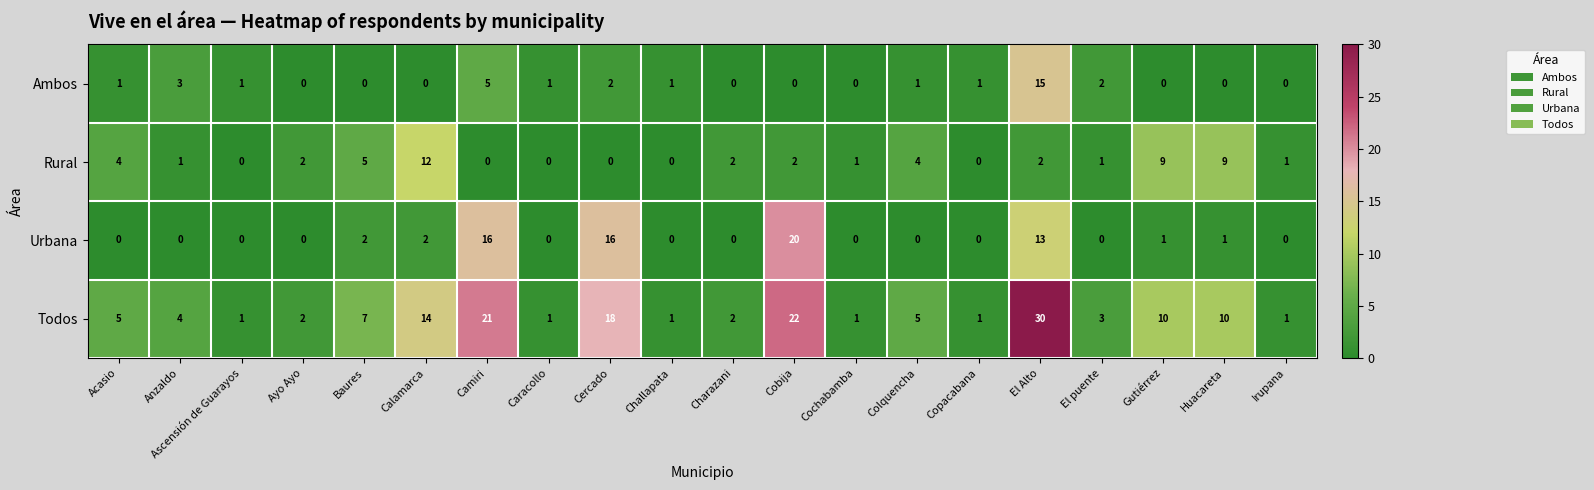

Which series has the largest total across all categories?

Todos